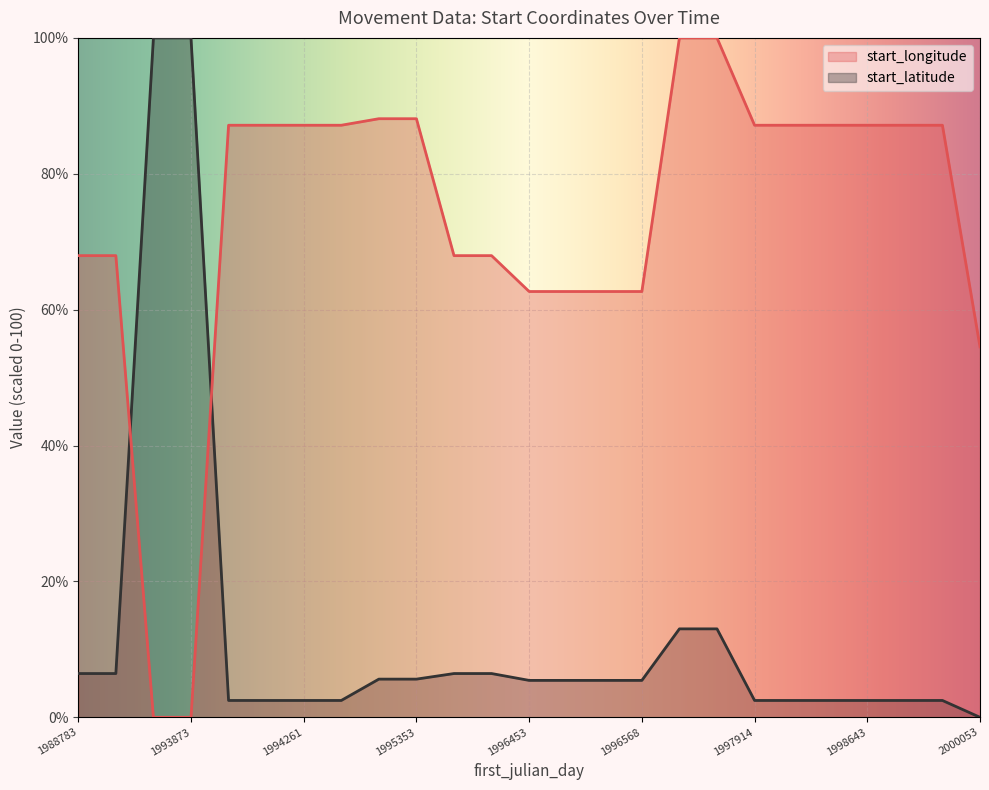

What is the label of the 20th point from the right?

1994260